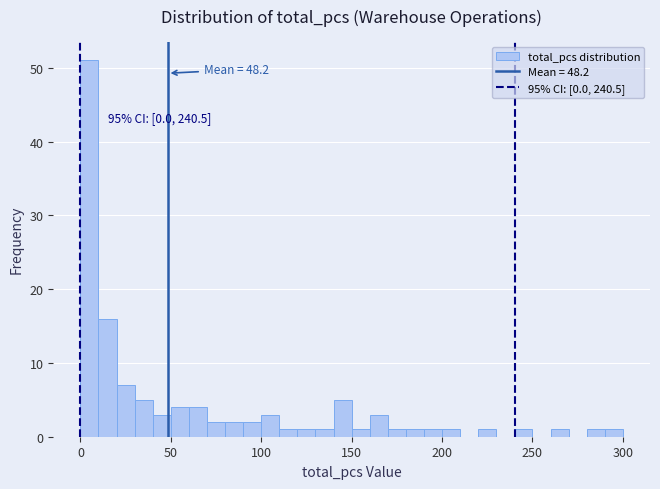

Around what value on the x-axis is the tallest bar? Give the approximate position of its centre, as read against the axis.

5